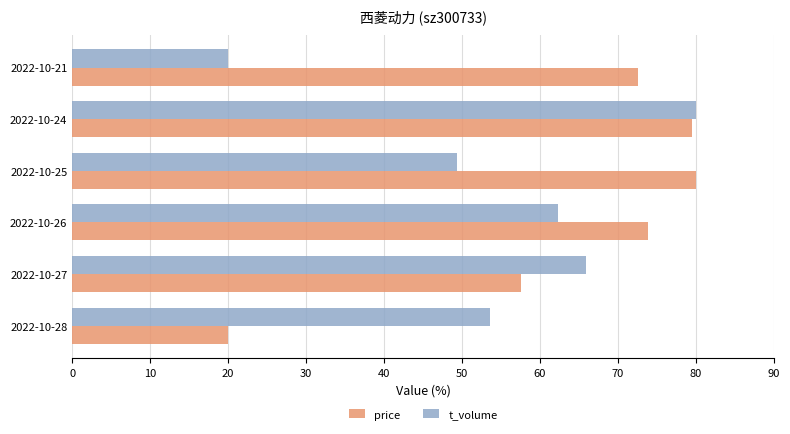

What is the greatest value displayed?

80.0